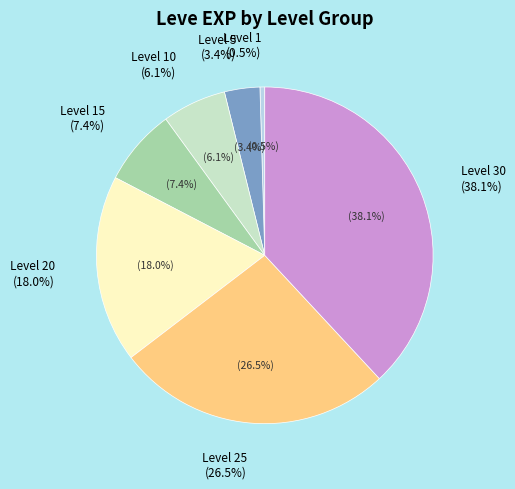

Between Level 1 and Level 15, which is larger?

Level 15